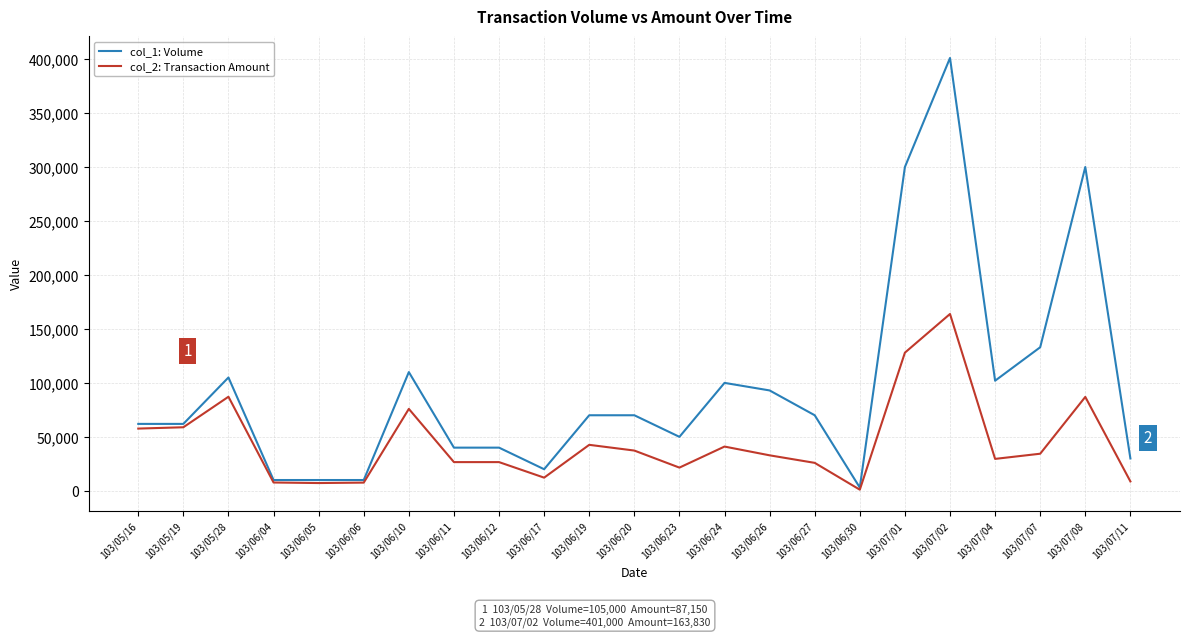

At which label does col_1: Volume reach its peak?

103/07/02